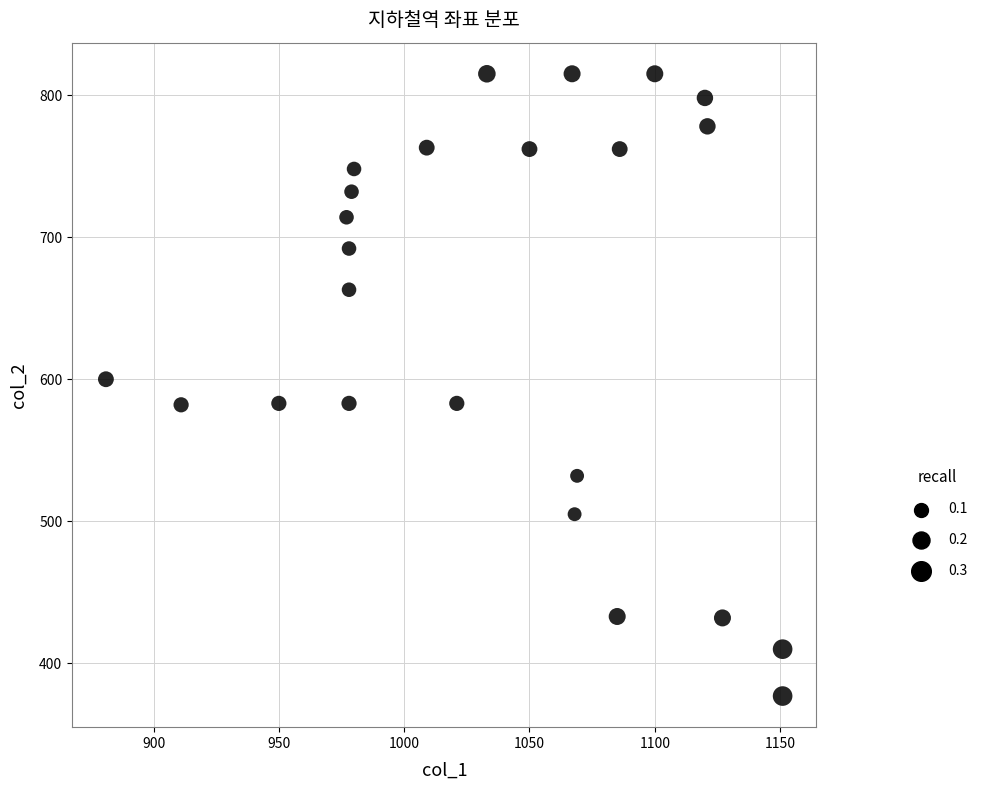

What is the range of Y values (max minus min)?

438